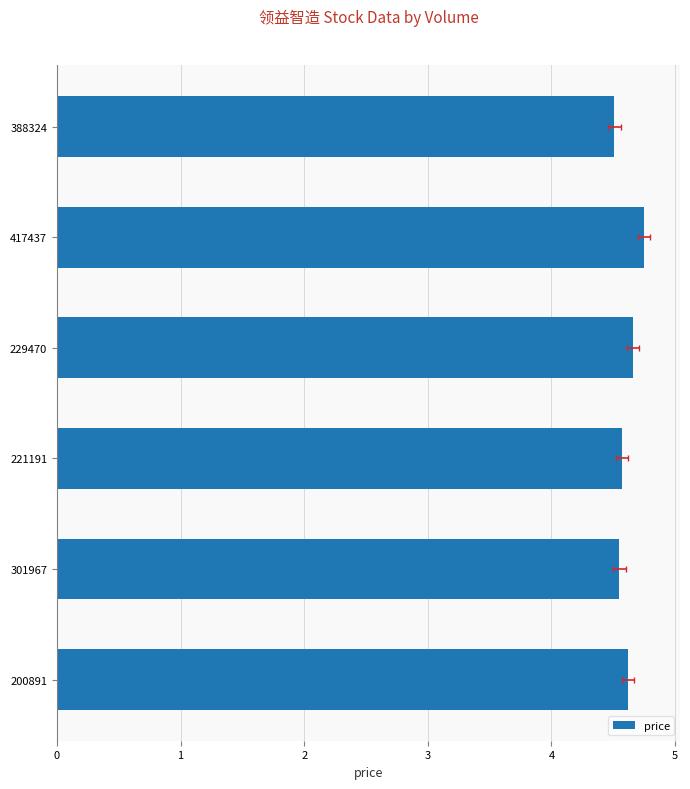

Is it true that t_volume (k) equals 9.3 at 301967?

False